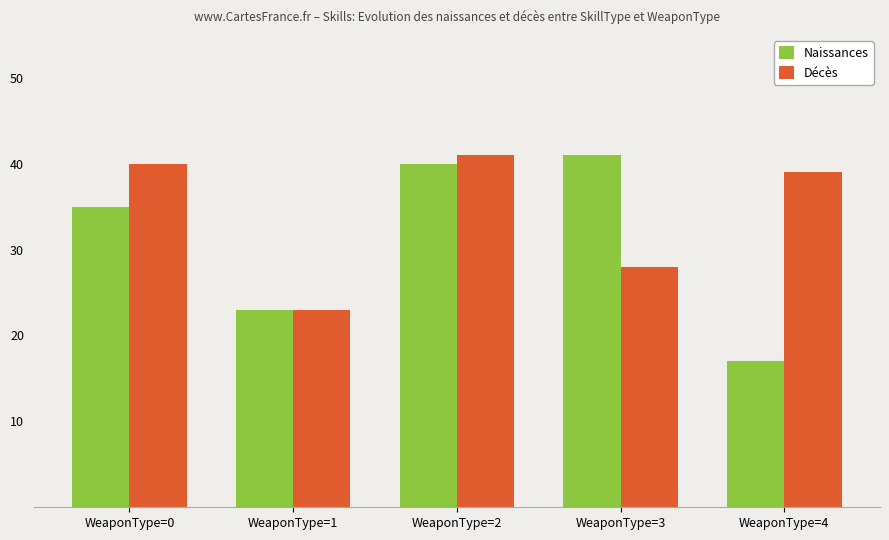

List the labels in order of Décès value, smallest first.

WeaponType=1, WeaponType=3, WeaponType=4, WeaponType=0, WeaponType=2